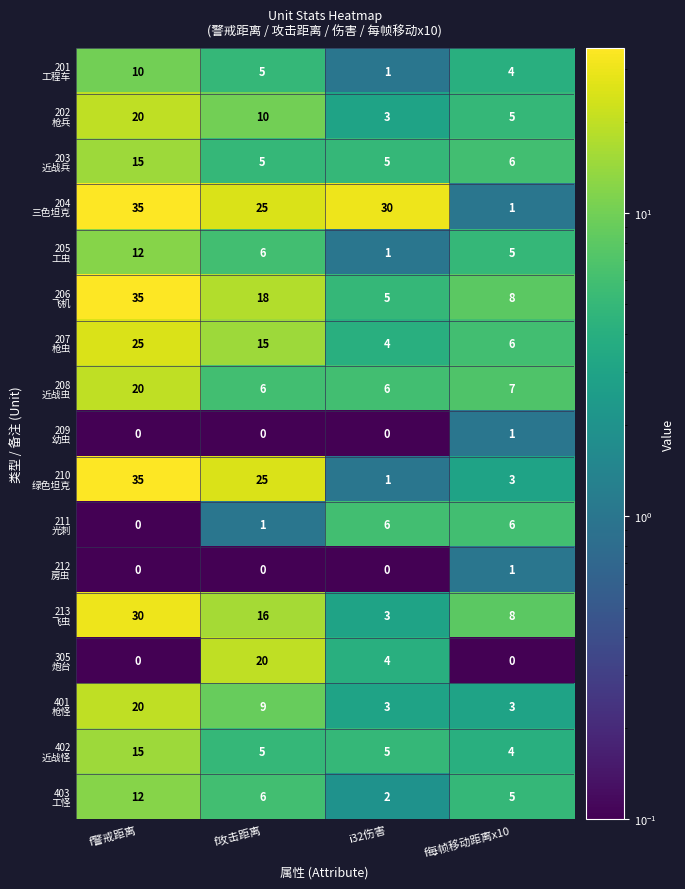

What is the maximum value shown in the chart?

35